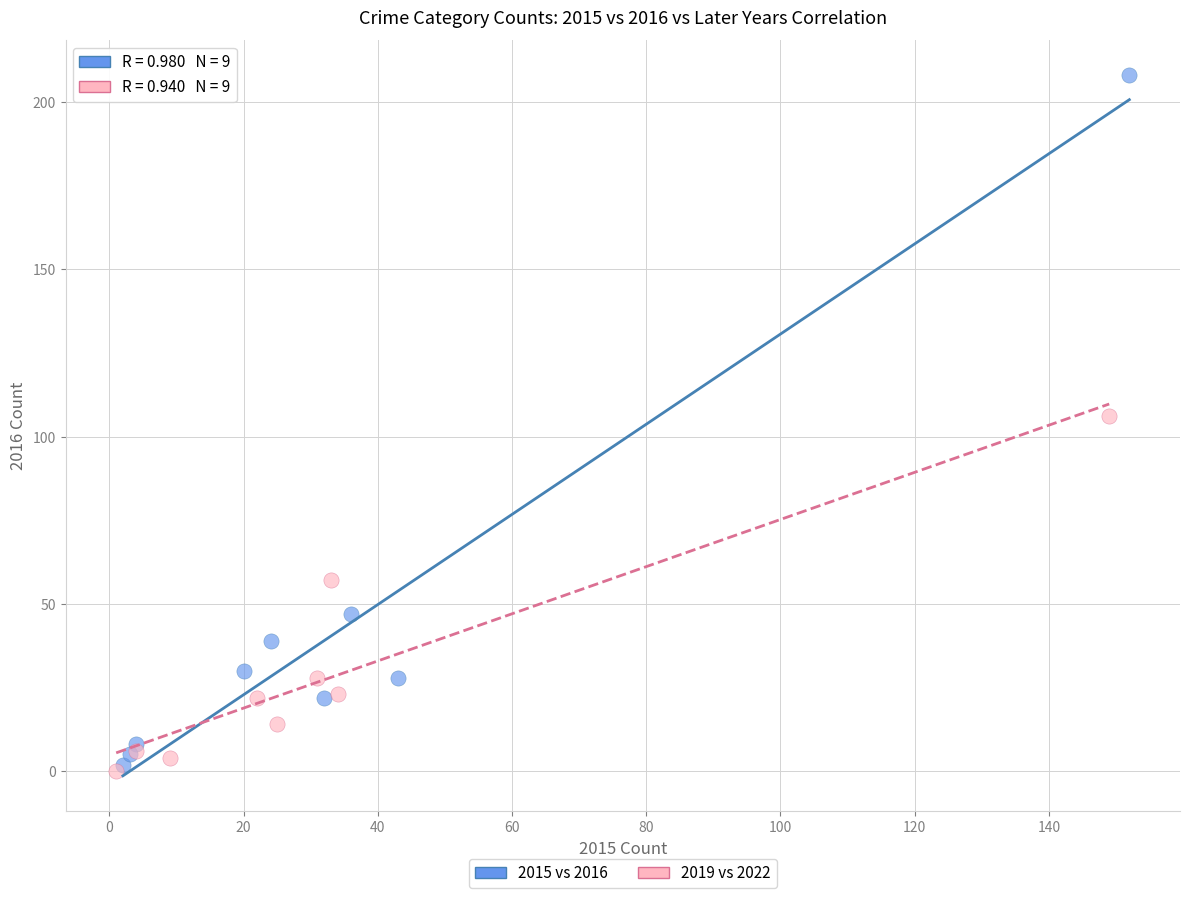

Which series contains the highest Y value?

2015 vs 2016